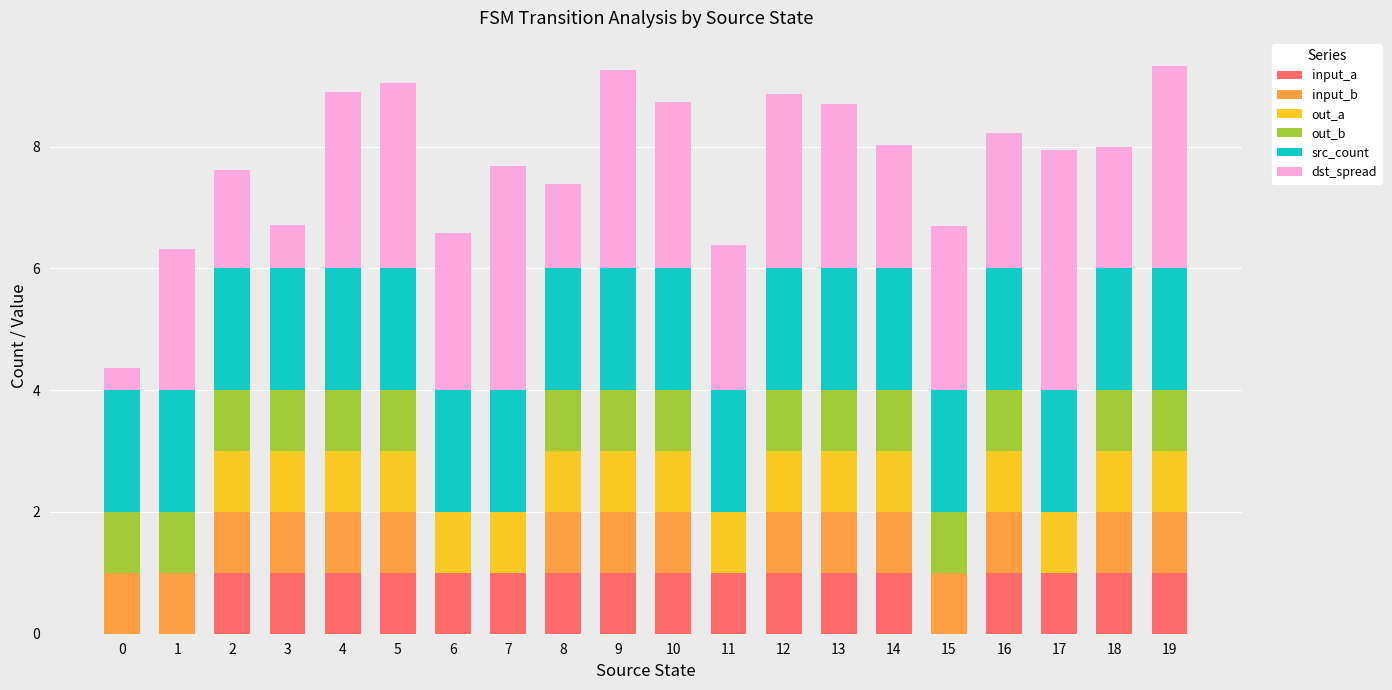

How many distinct data groups are displayed?

6